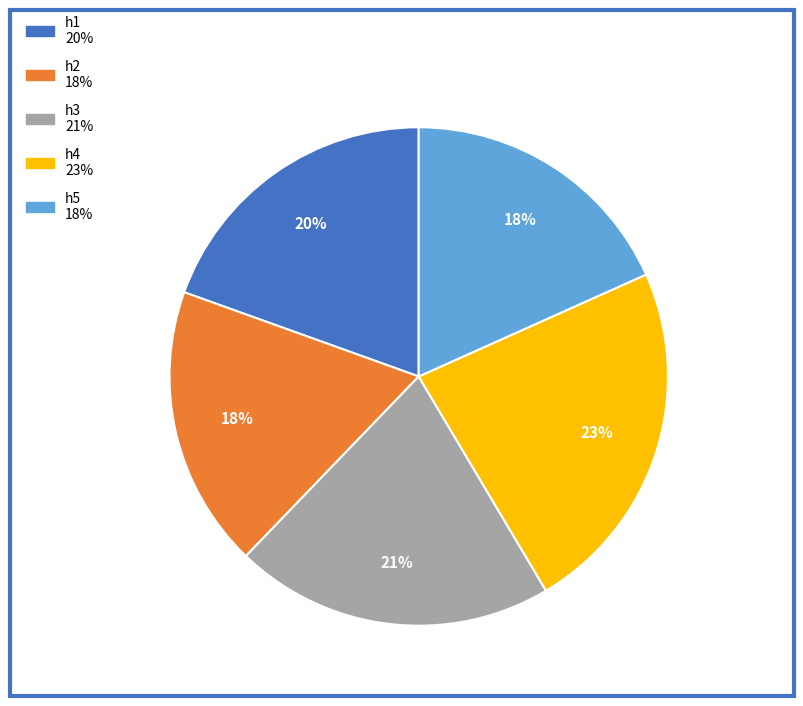

Is h1 20% the majority of the pie?

No